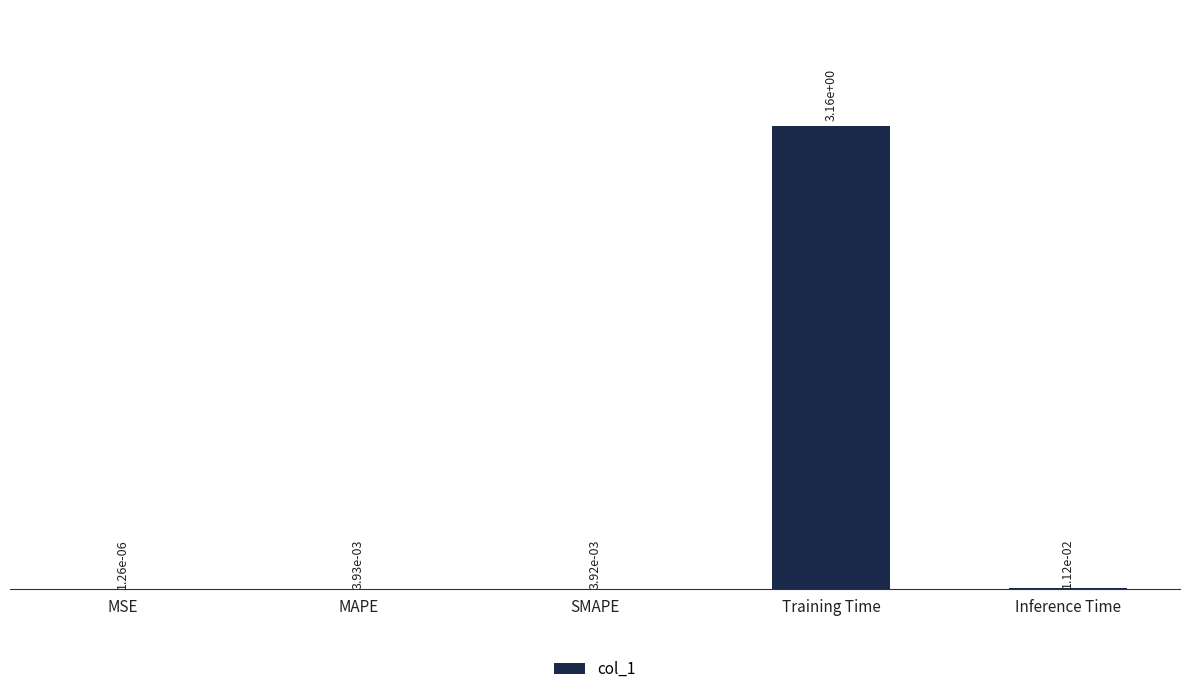

At which label is the value closest to 1?

Inference Time